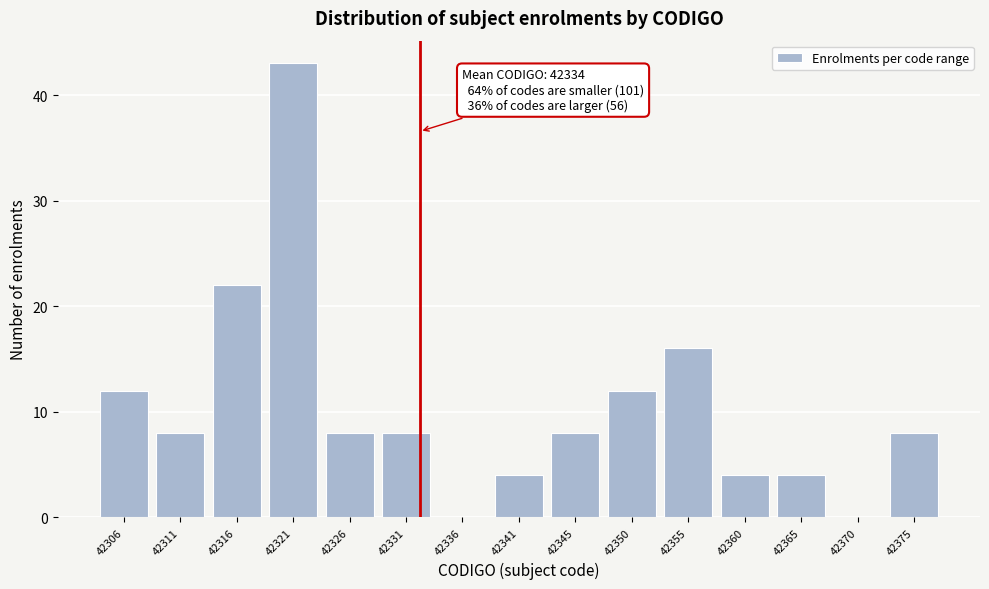

Reading left to right, list all the values displayed in this chart.

42306=12	42311=8	42316=22	42321=43	42326=8	42331=8	42336=0	42341=4	42345=8	42350=12	42355=16	42360=4	42365=4	42370=0	42375=8